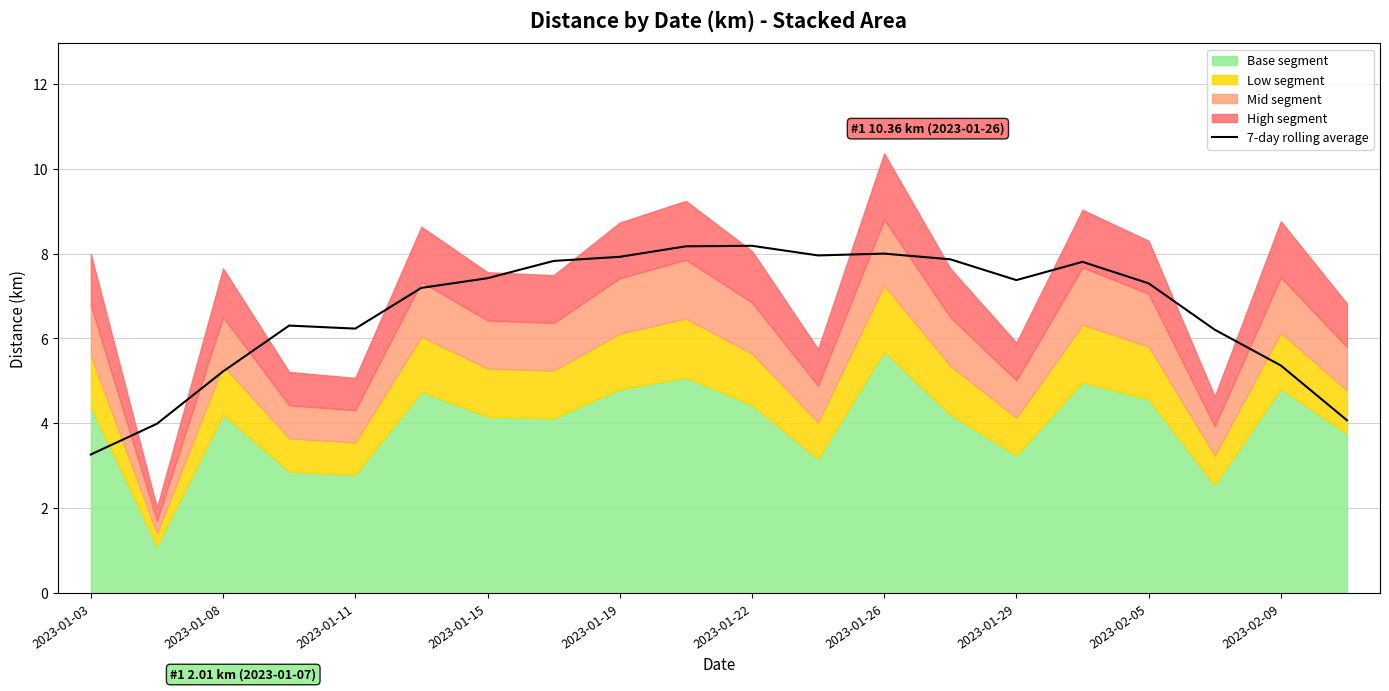

What is the highest value of the 7-day rolling average series?

8.2